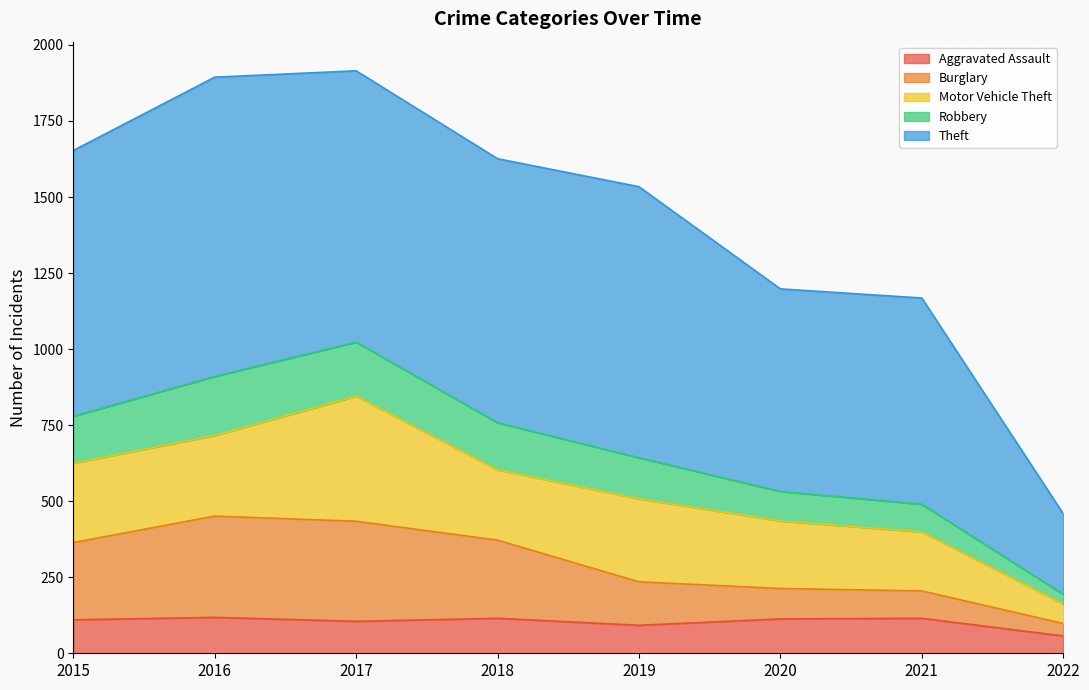

What is the sum of the Aggravated Assault values at 2018 and 2016?

233